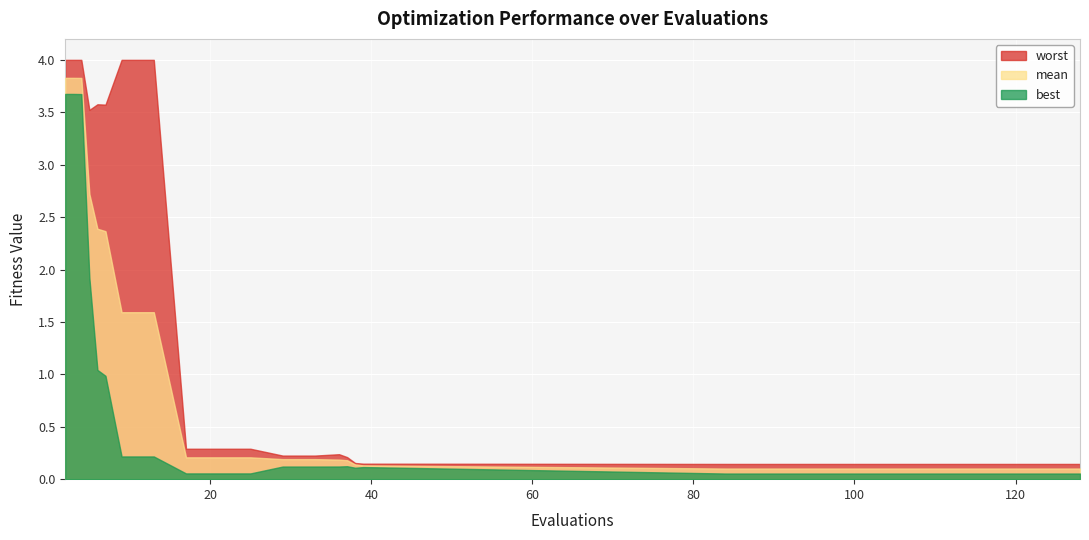

Which series has the largest total across all categories?

worst